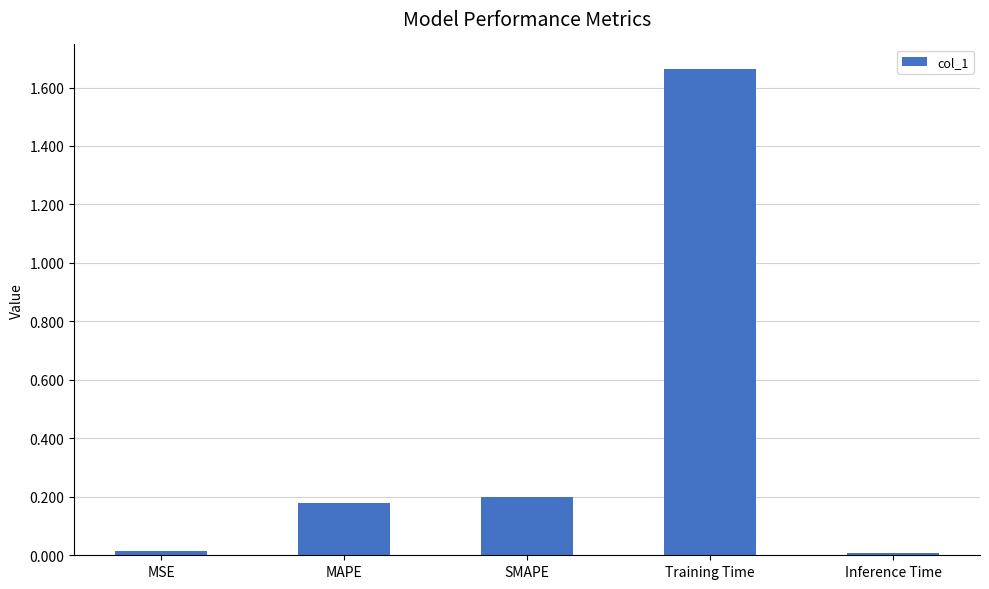

Which has a higher value, Training Time or Inference Time?

Training Time